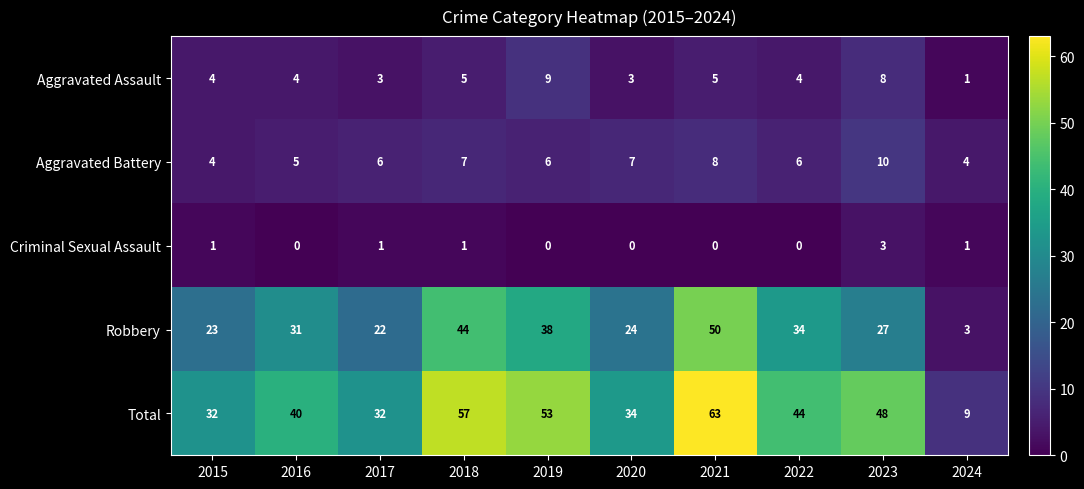

Rank the series by their maximum value, from highest to lowest.

Total, Robbery, Aggravated Battery, Aggravated Assault, Criminal Sexual Assault